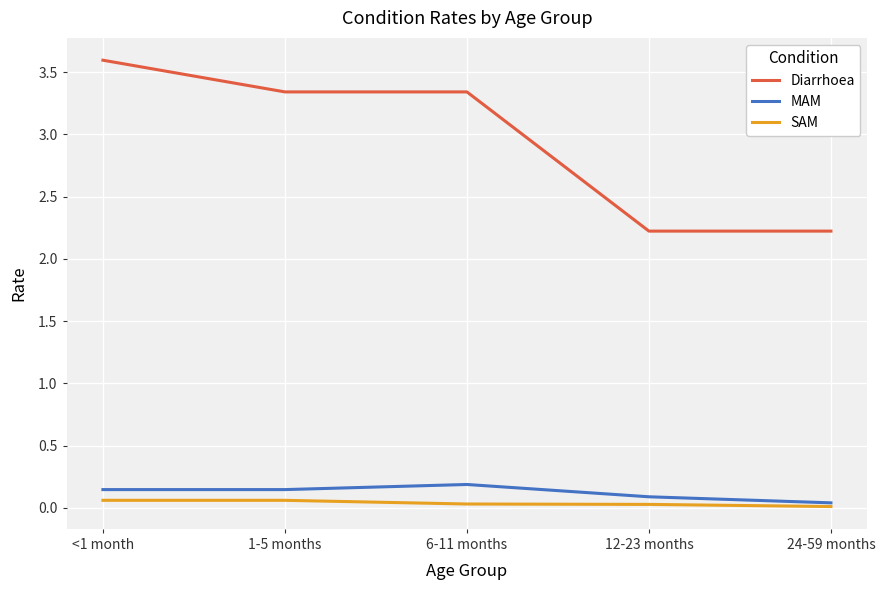

What are all the series names shown in the legend?

Diarrhoea, MAM, SAM